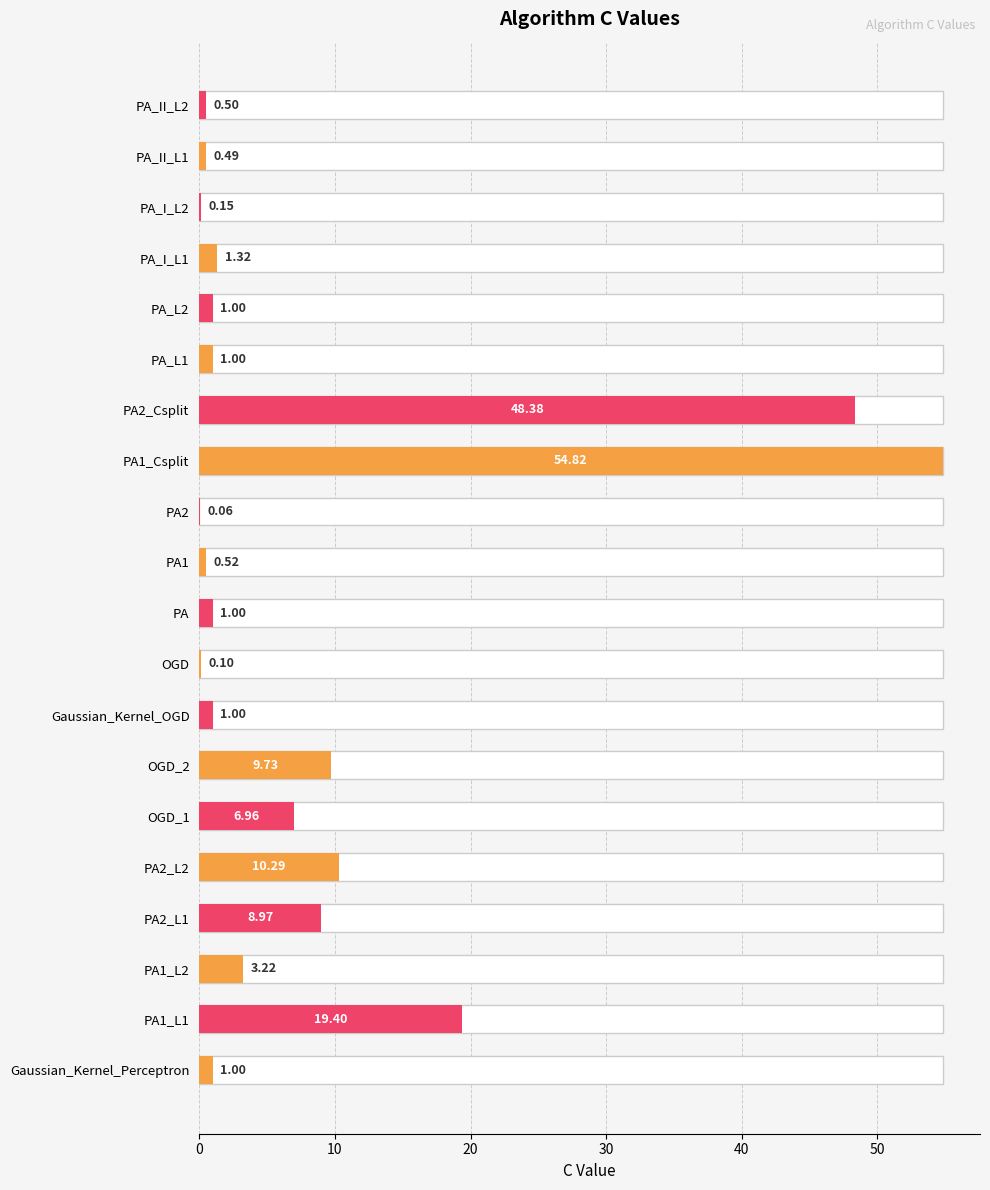

What is the average value?

8.5